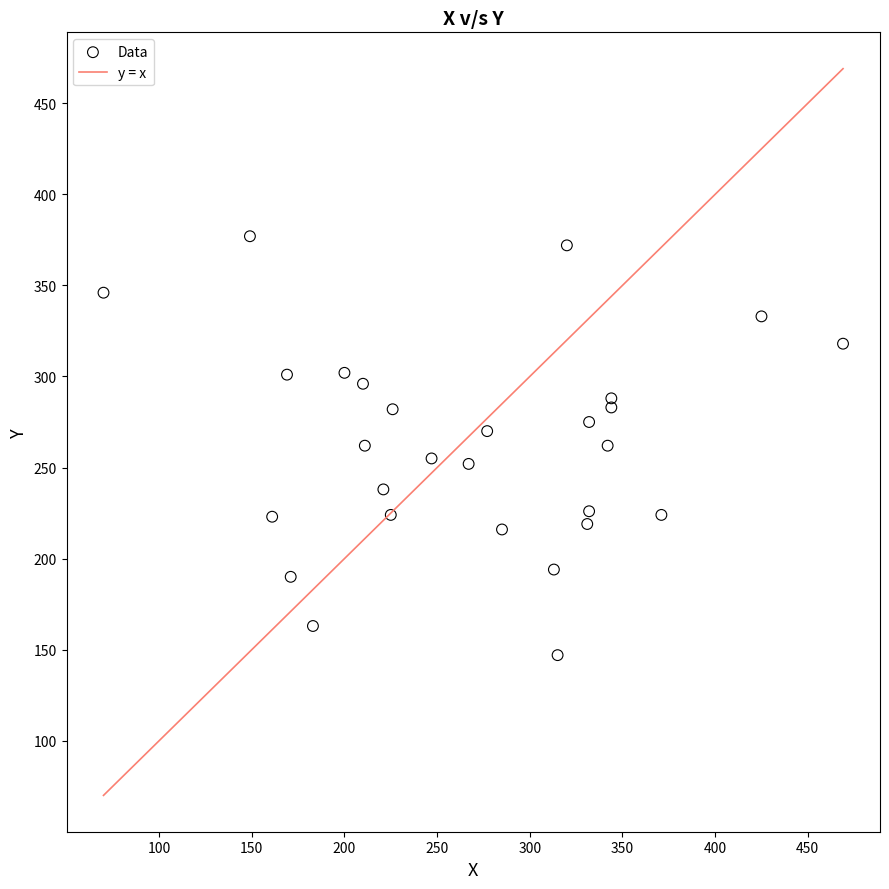

What is the range of Y values (max minus min)?

230